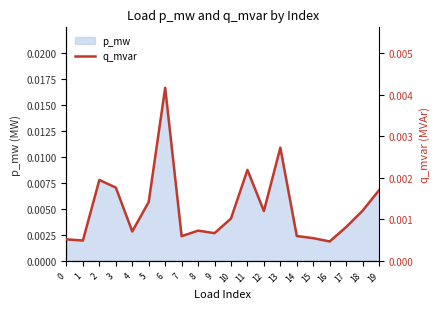

List the labels in order of value, largest first.

6, 13, 11, 2, 3, 19, 5, 18, 12, 10, 17, 8, 4, 9, 14, 7, 15, 0, 1, 16